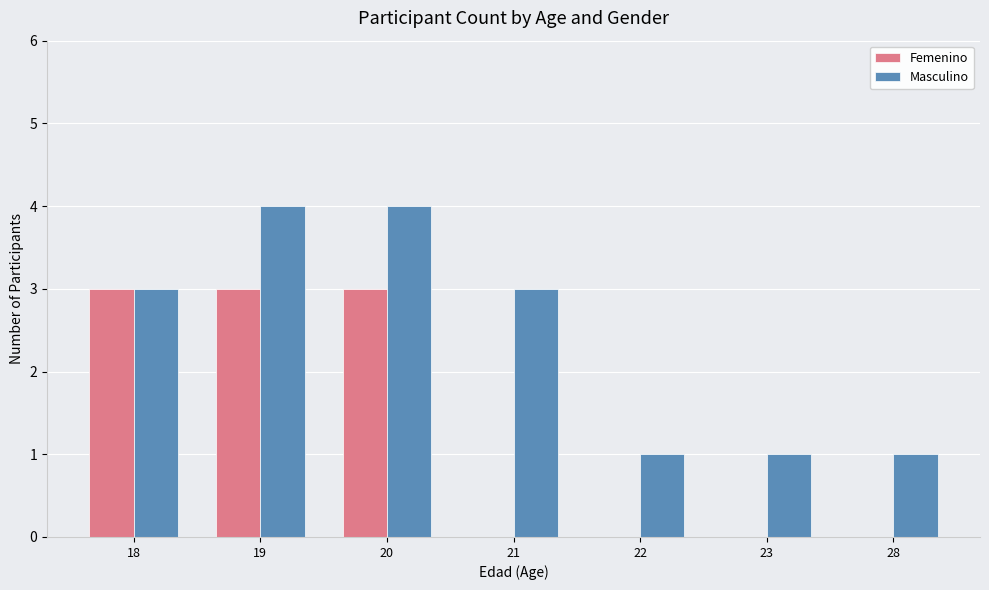

Reading left to right, what are all the values shown in this chart?

Femenino: 3	3	3	0	0	0	0
Masculino: 3	4	4	3	1	1	1